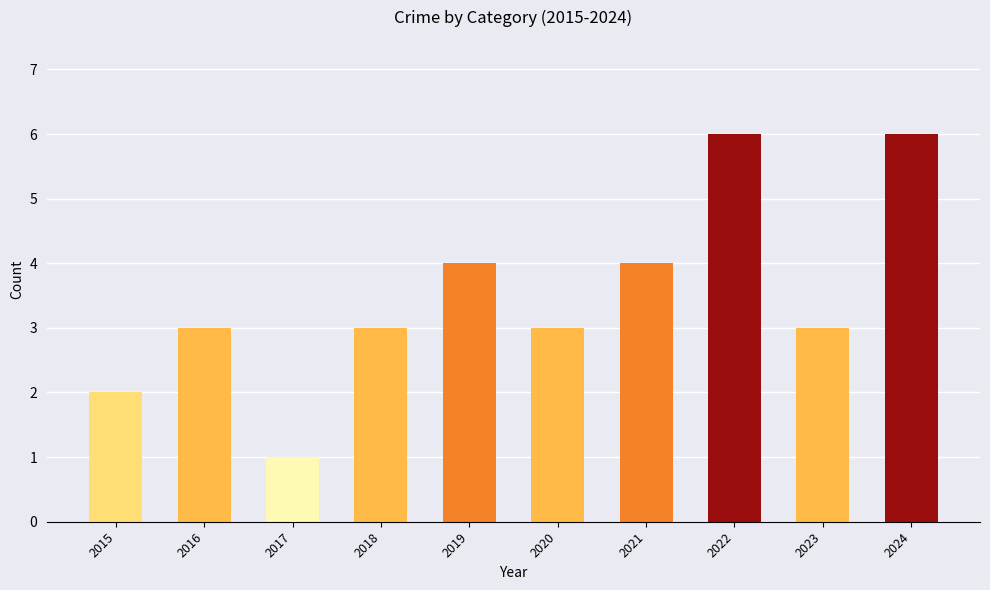

Reading left to right, what are all the values shown in this chart?

2015=2	2016=3	2017=1	2018=3	2019=4	2020=3	2021=4	2022=6	2023=3	2024=6